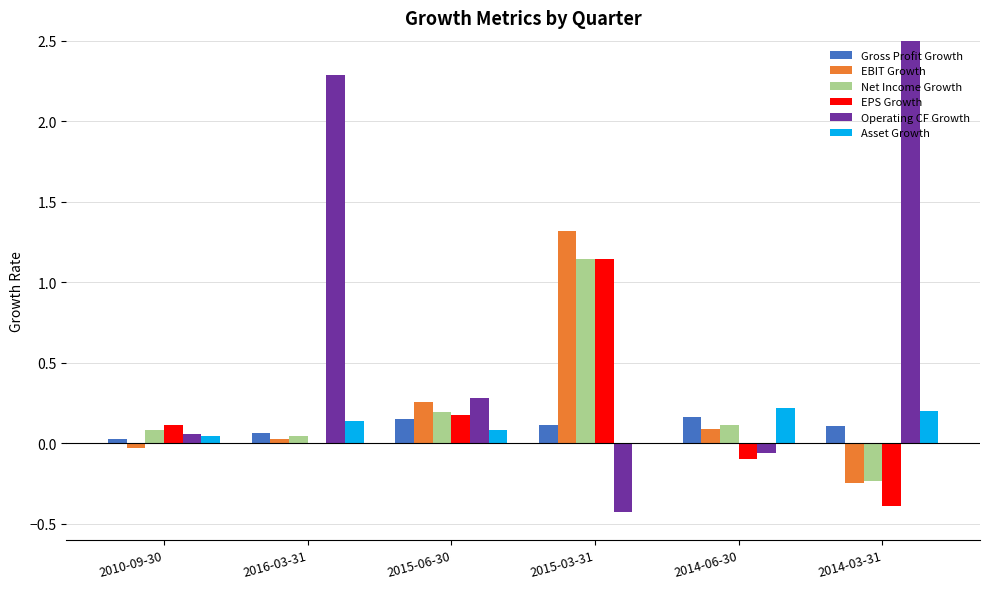

At which category is the sum across all series the highest?

2014-03-31